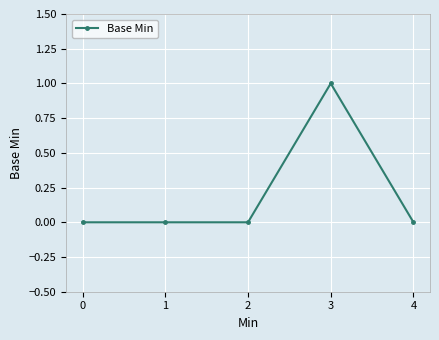

At which category does the chart reach its peak across all series?

3